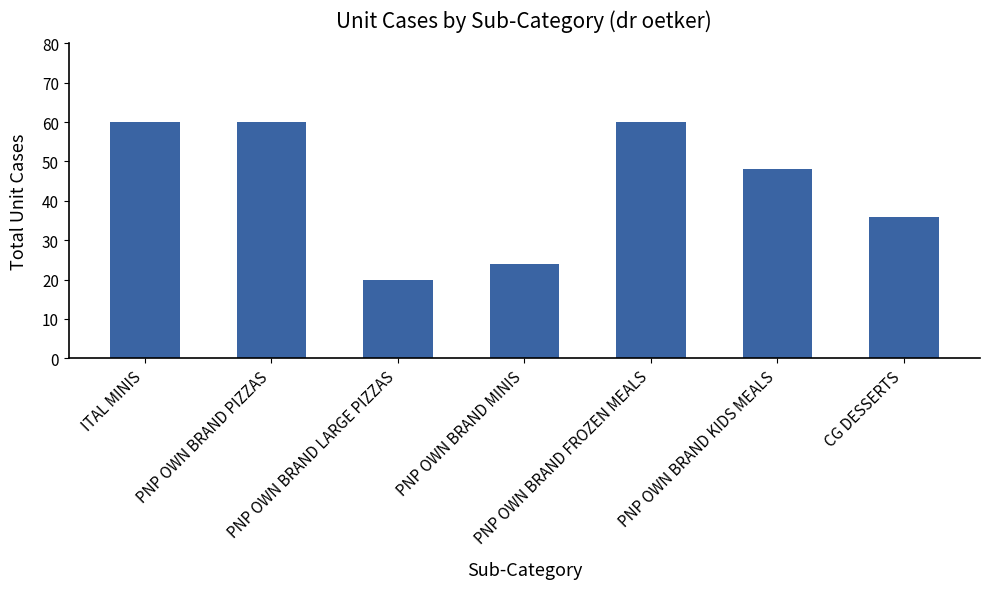

Reading left to right, extract all data points from this chart.

60	60	20	24	60	48	36